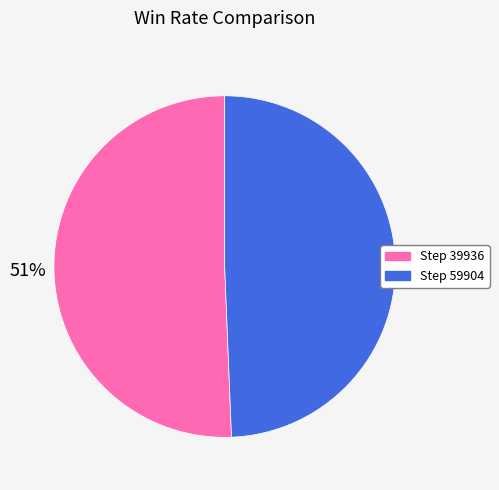

Is there a majority slice in this chart?

Yes